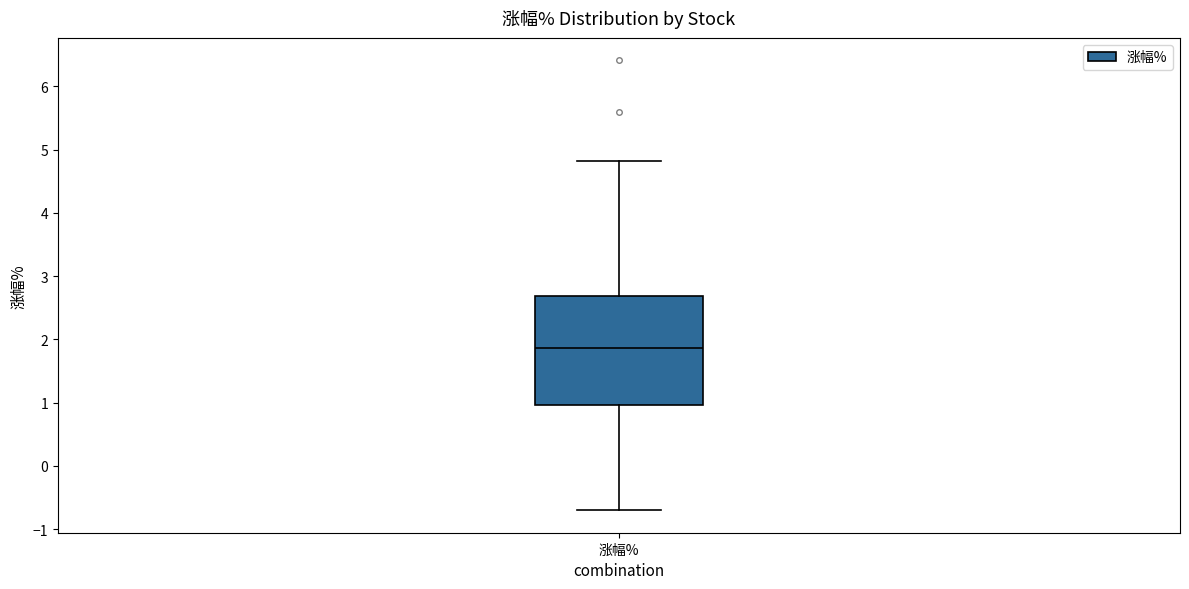

Read this box plot against the y-axis: the position of the median line, the range covered by the box, and the ends of both whiskers. The values are not printed on the chart, so give them approximately, as read against the axis.

median 1.9, box 1.0 to 2.7, whiskers -0.7 to 4.8